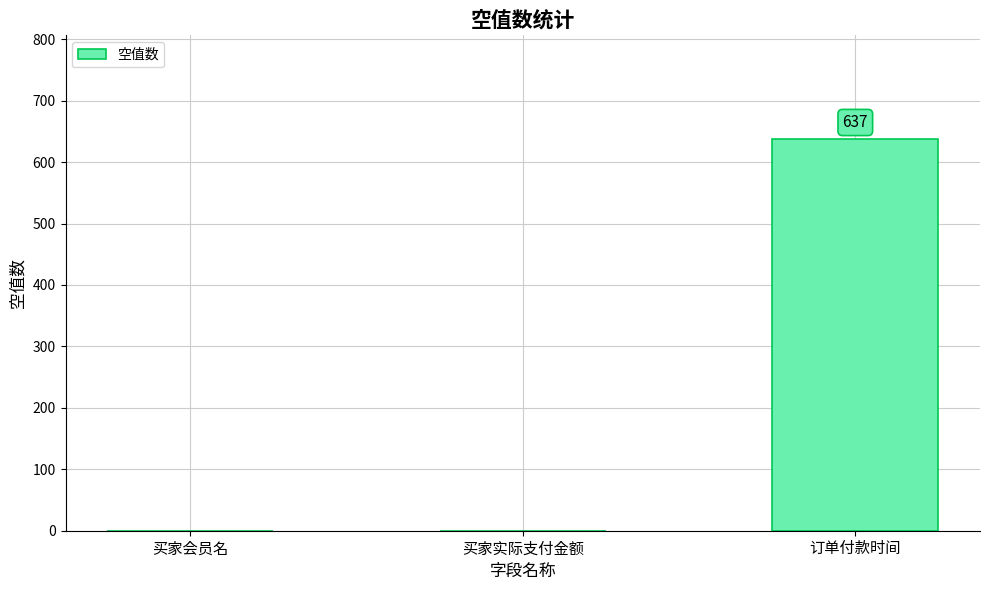

Reading right to left, transcribe all the data shown in this chart.

订单付款时间=637	买家实际支付金额=0	买家会员名=0